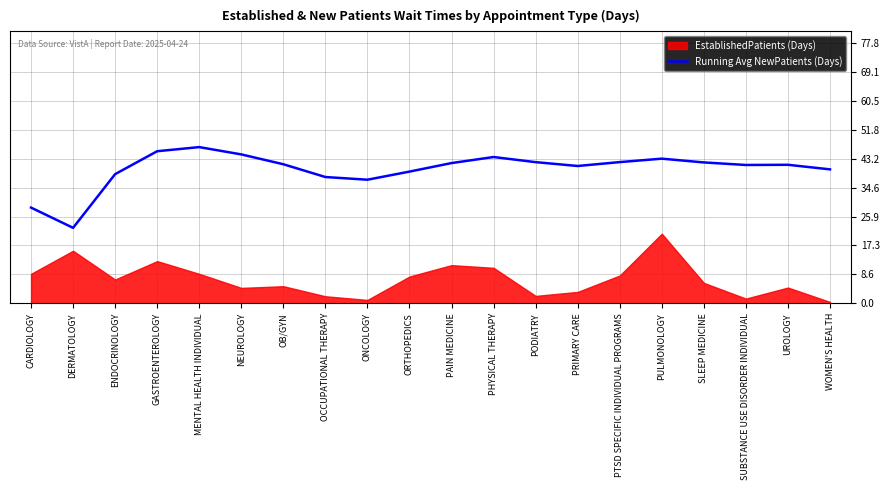

The value at MENTAL HEALTH INDIVIDUAL is 46.7. True or false?

True